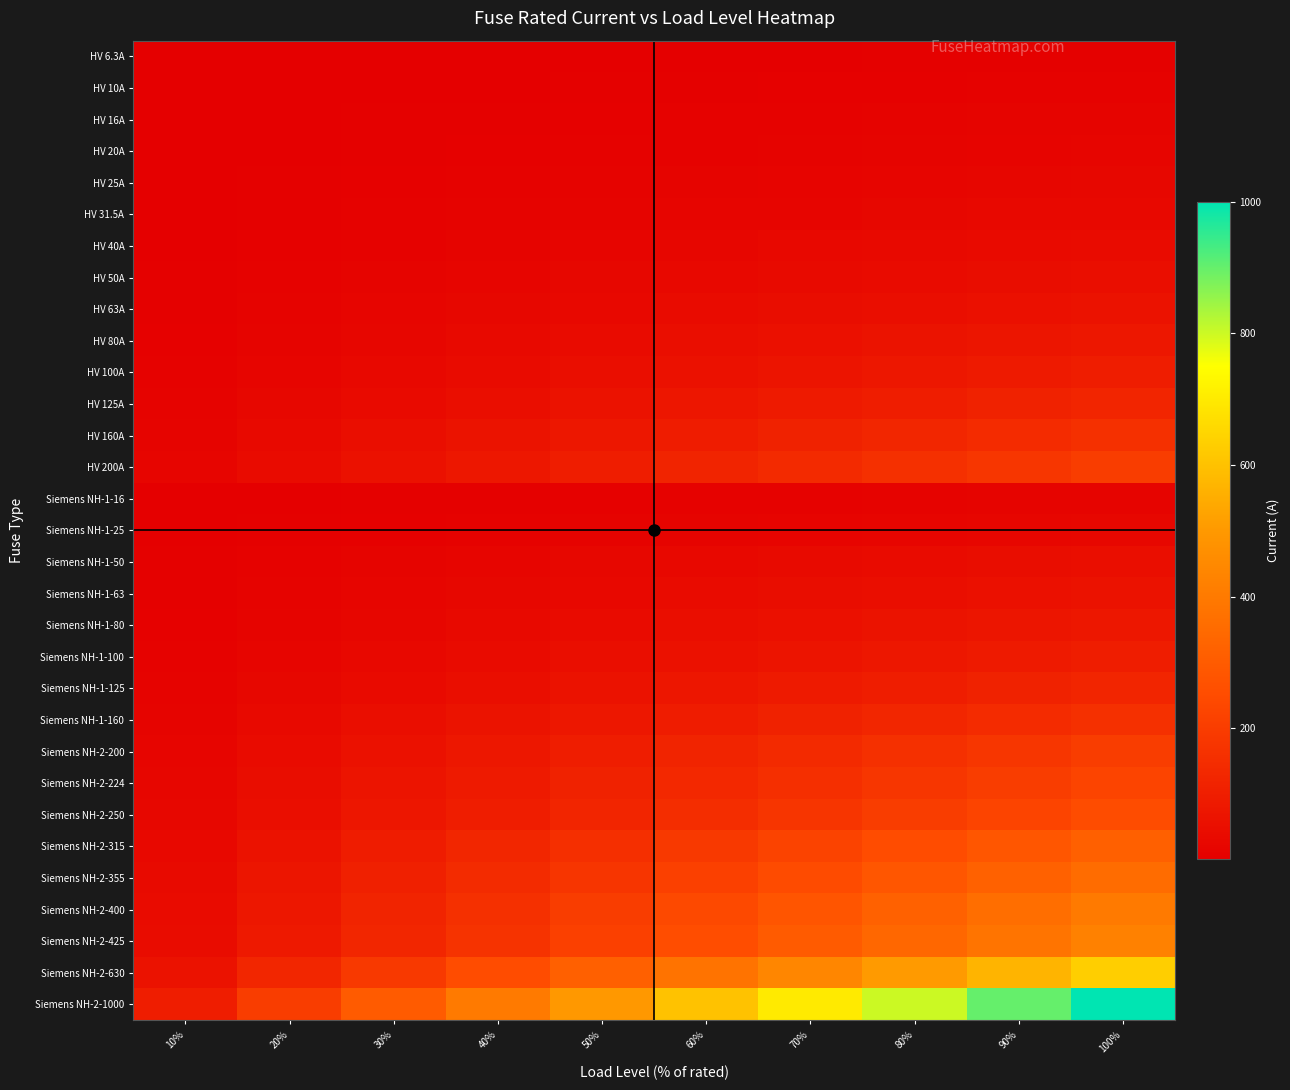

At how many categories does at least one series exceed 888?

2